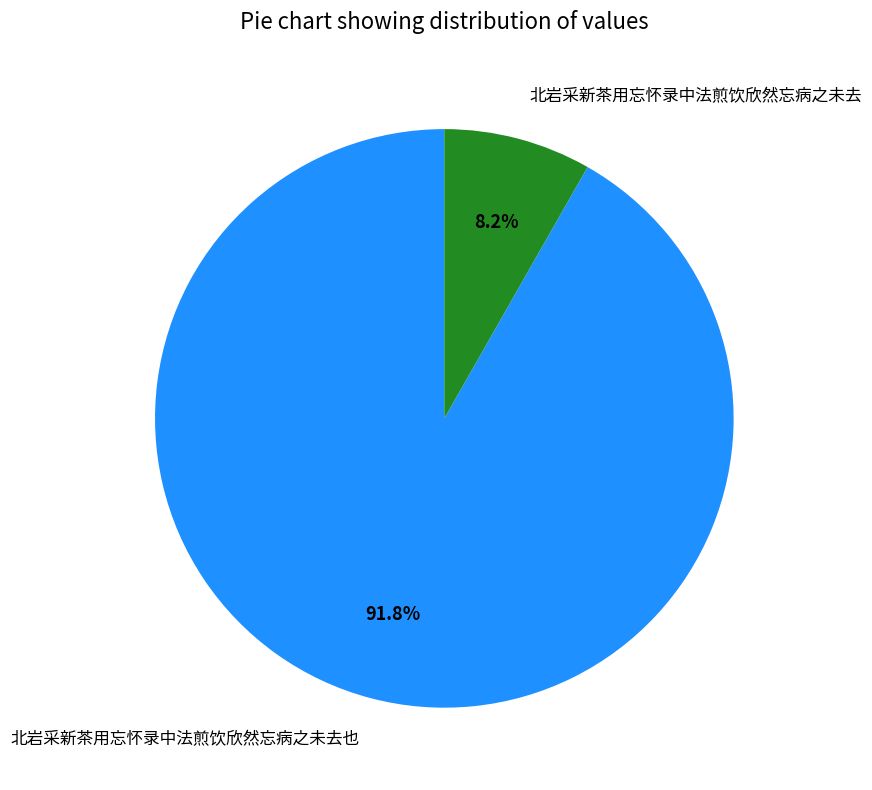

Is it true that 北岩采新茶用忘怀录中法煎饮欣然忘病之未去 is 1% of the pie?

False